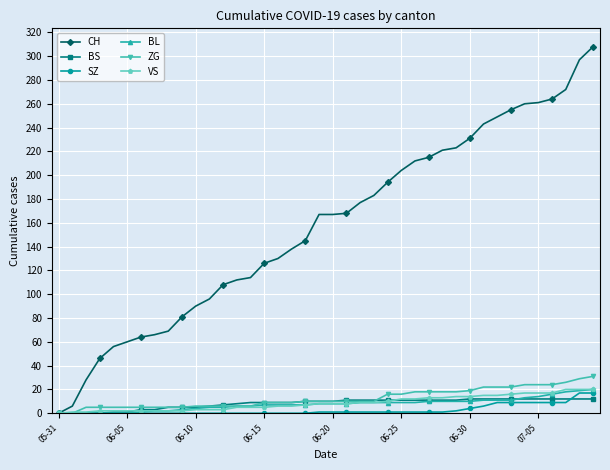

How many data points does each series have?

40